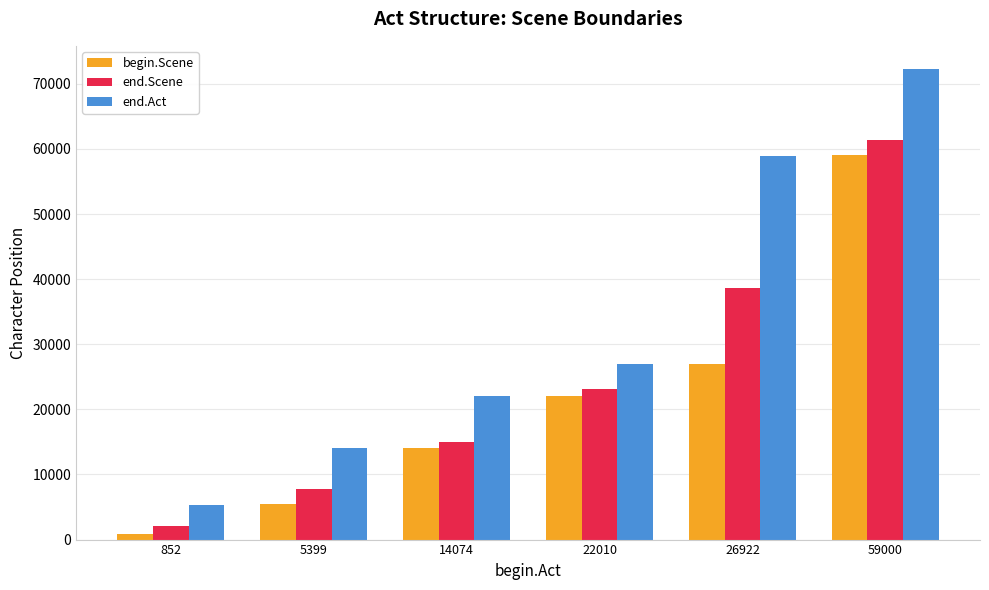

Reading right to left, what are all the values shown in this chart?

begin.Scene: 59014	26936	22024	14088	5413	866
end.Scene: 61303	38595	23108	15056	7838	2056
end.Act: 72226	58984	26906	21994	14058	5383